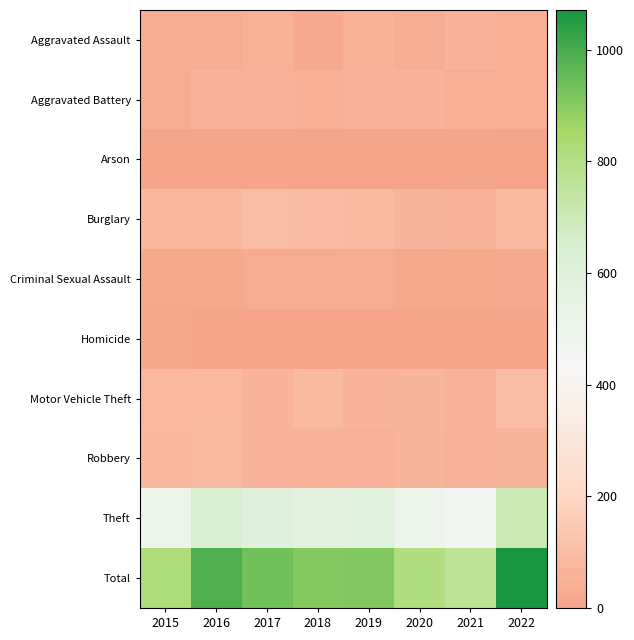

What is the spread (max minus min) of values at 2019?

910